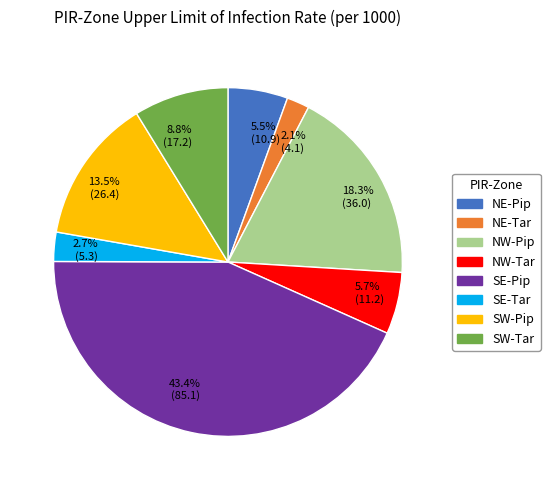

How many slices are in this pie chart?

8